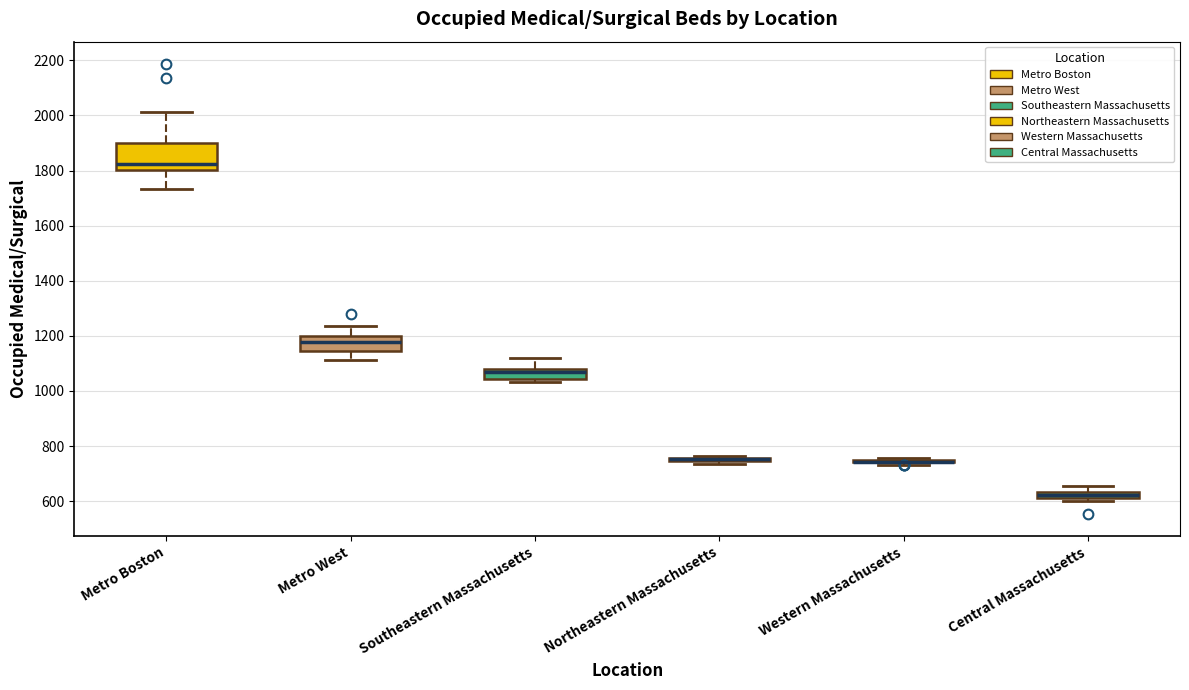

Which box is the tallest, from its lower edge to its upper edge?

Metro Boston